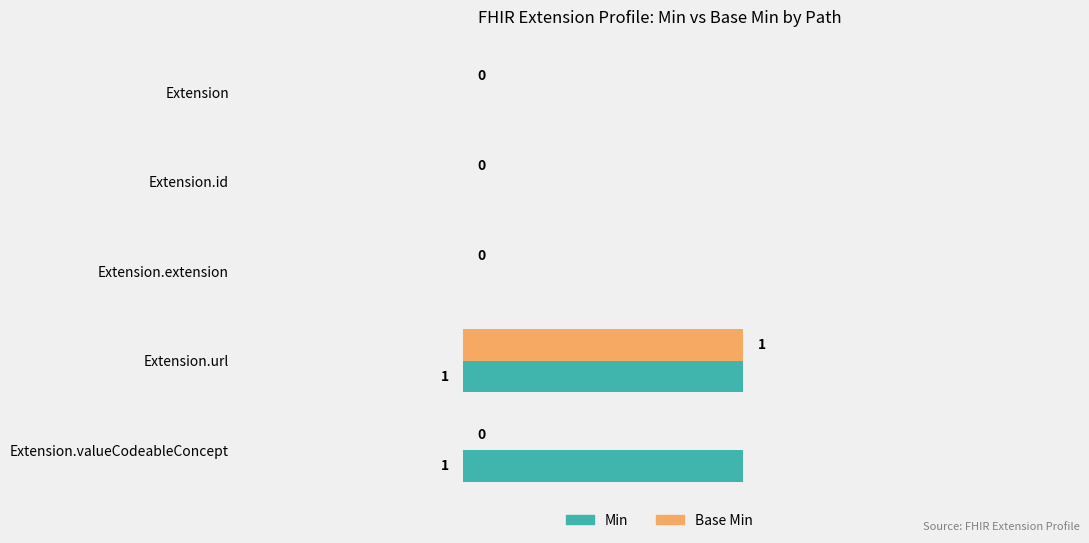

Which series has the largest total across all categories?

Min